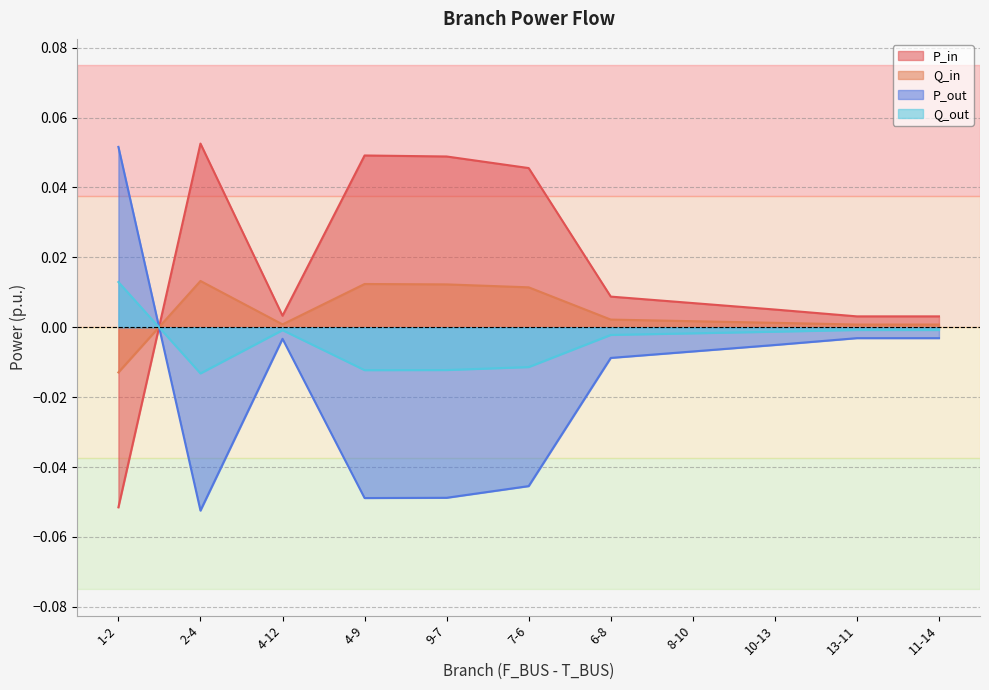

Where is the first local maximum for Q_in?

2-4